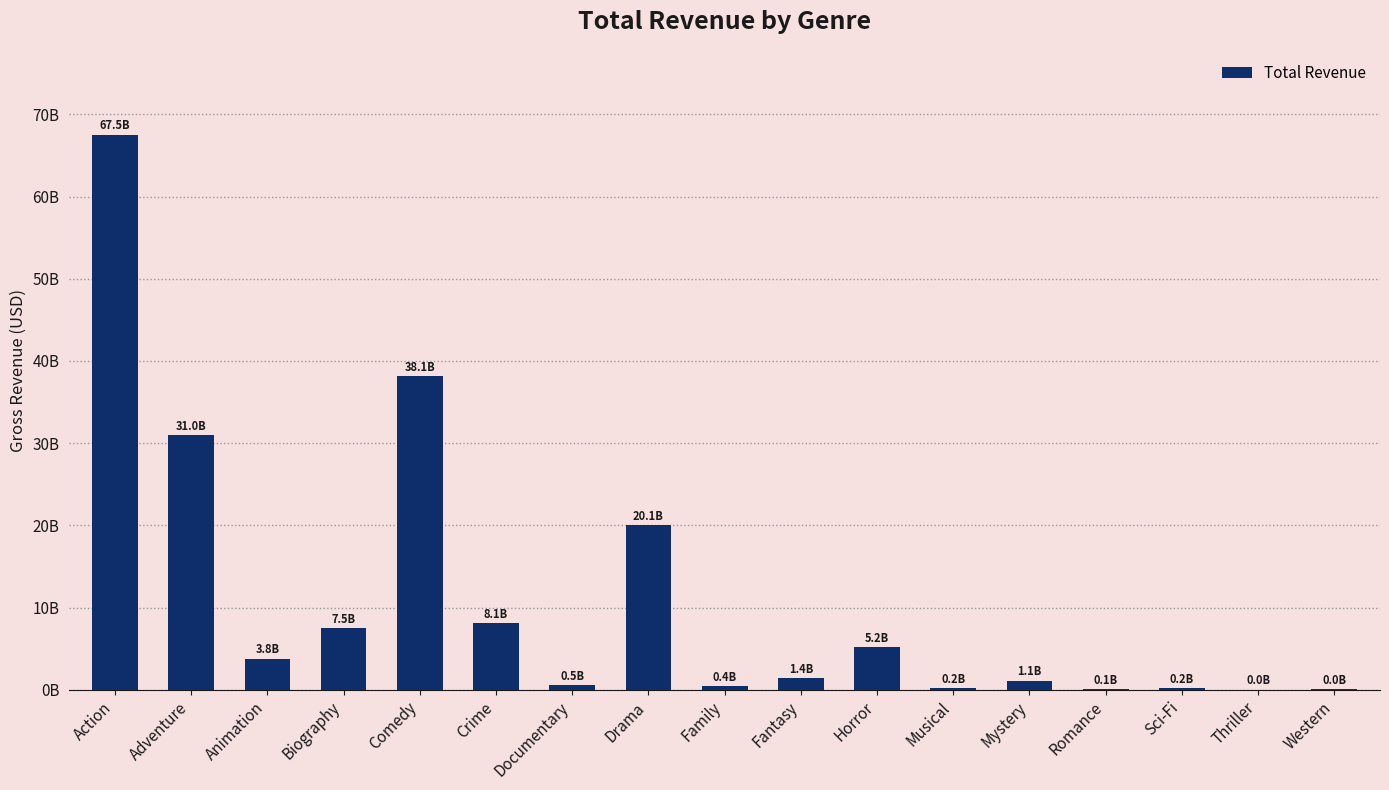

Reading right to left, extract all data points from this chart.

47743768	121539	210554725	62659016	1129663819	184168000	5201971387	1399895199	447481433	20050068442	548215042	8122707029	38131751496	7494903091	3810674545	30971335977	67540890818